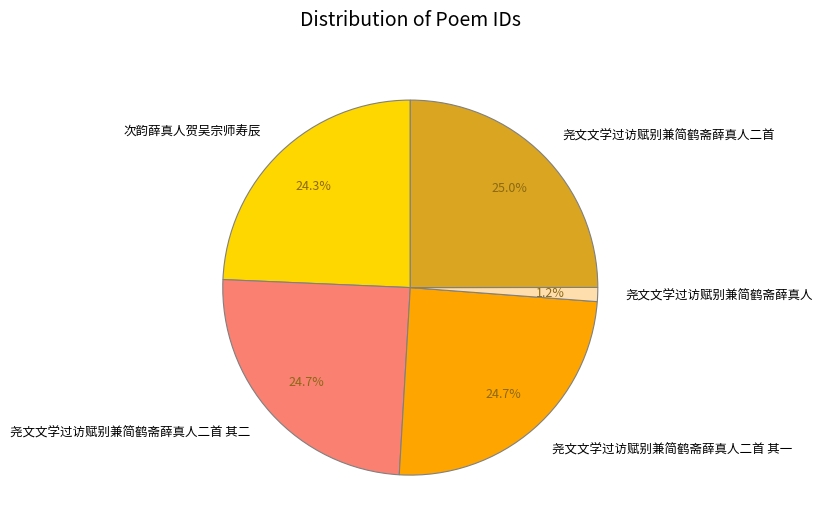

To the nearest percent, what is the difference between the largest and smallest slice percentages?

24%